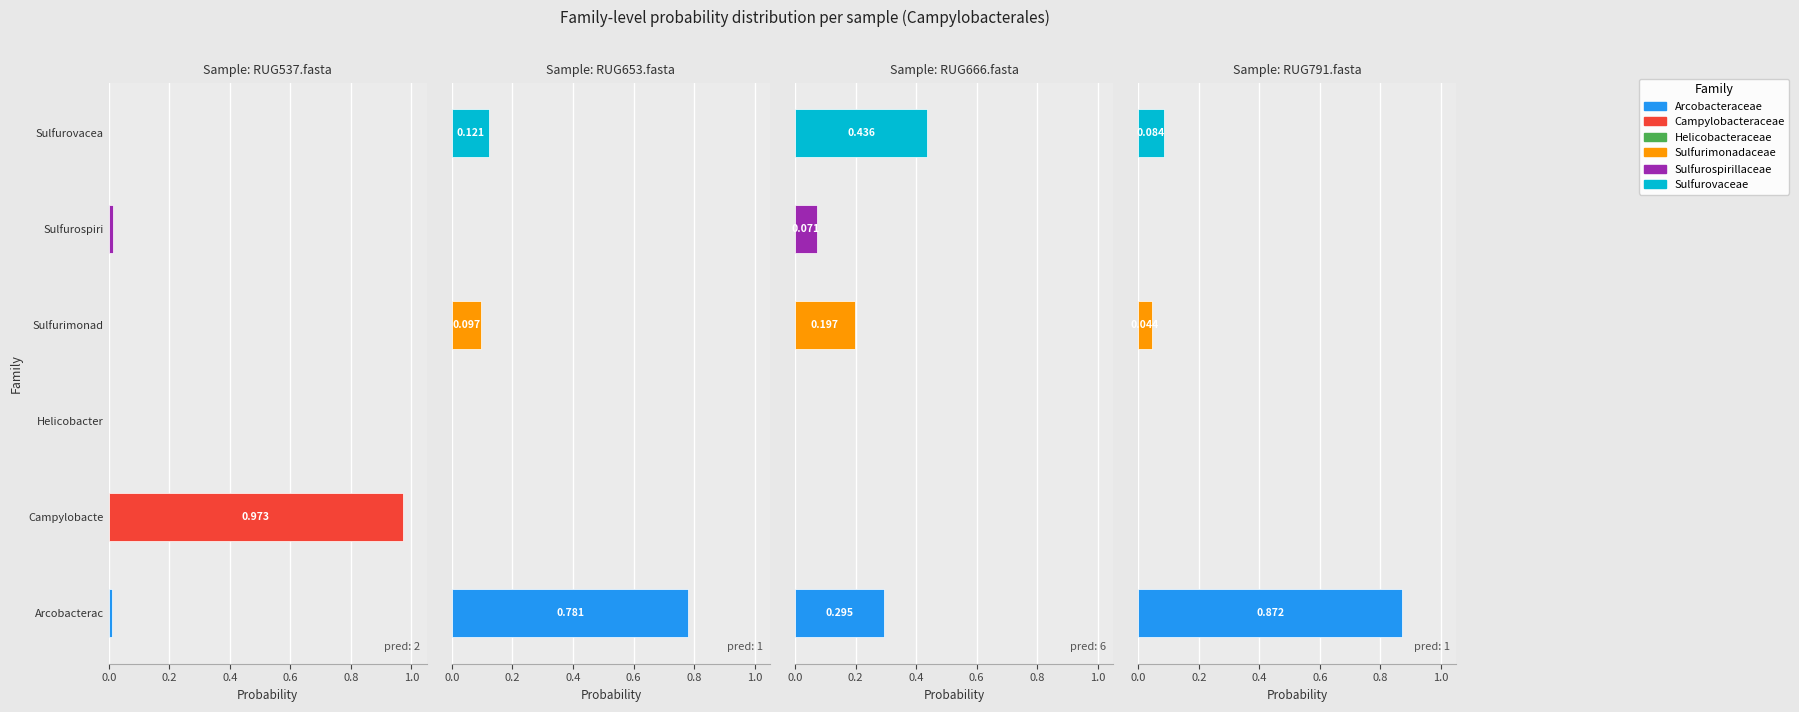

What is the spread (max minus min) of values at 3?

0.9